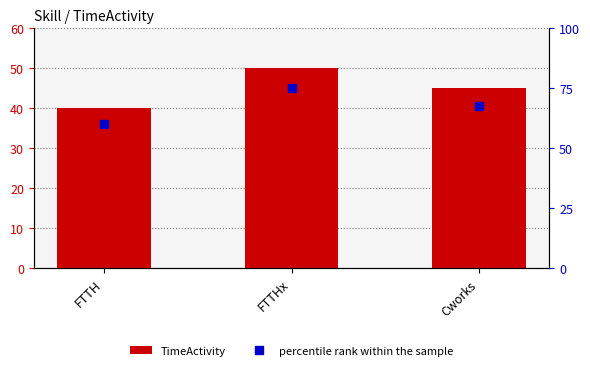

Rank the series at FTTHx from lowest to highest value.

TimeActivity, percentile rank within the sample